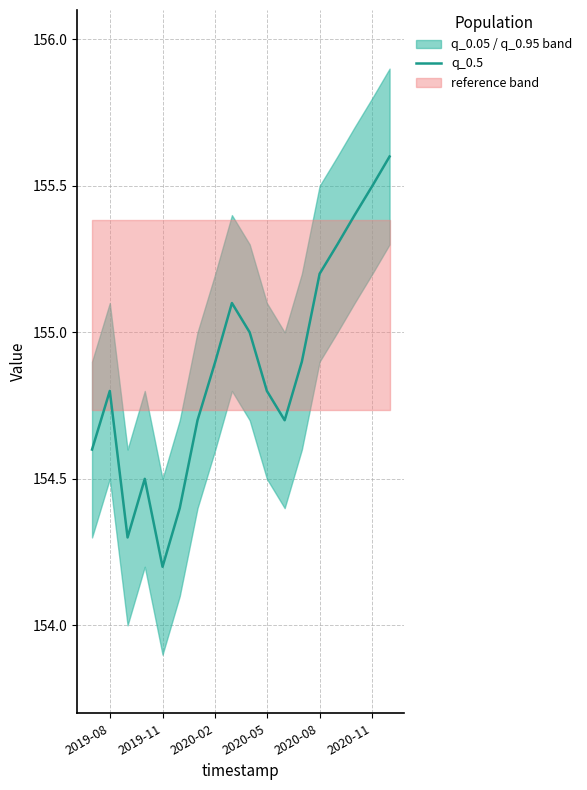

Is it true that q_0.5 equals 213.5 at 2020-05?

False